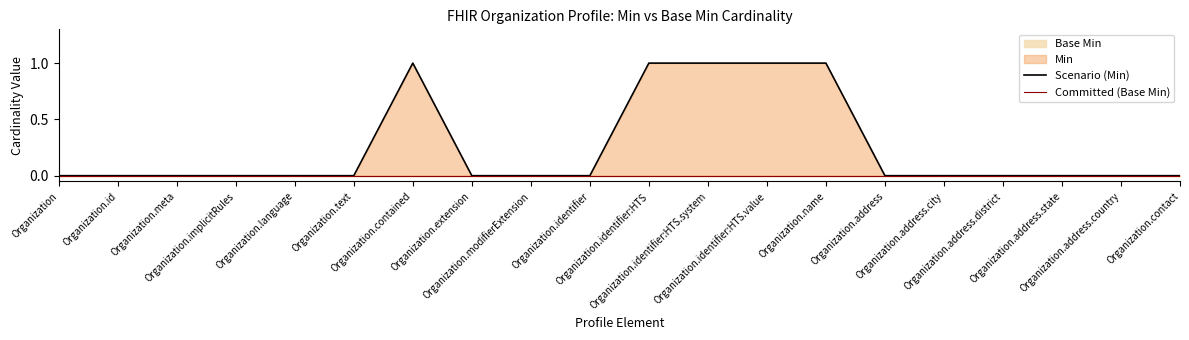

Where is Committed (Base Min) nearest to the value 0?

Organization